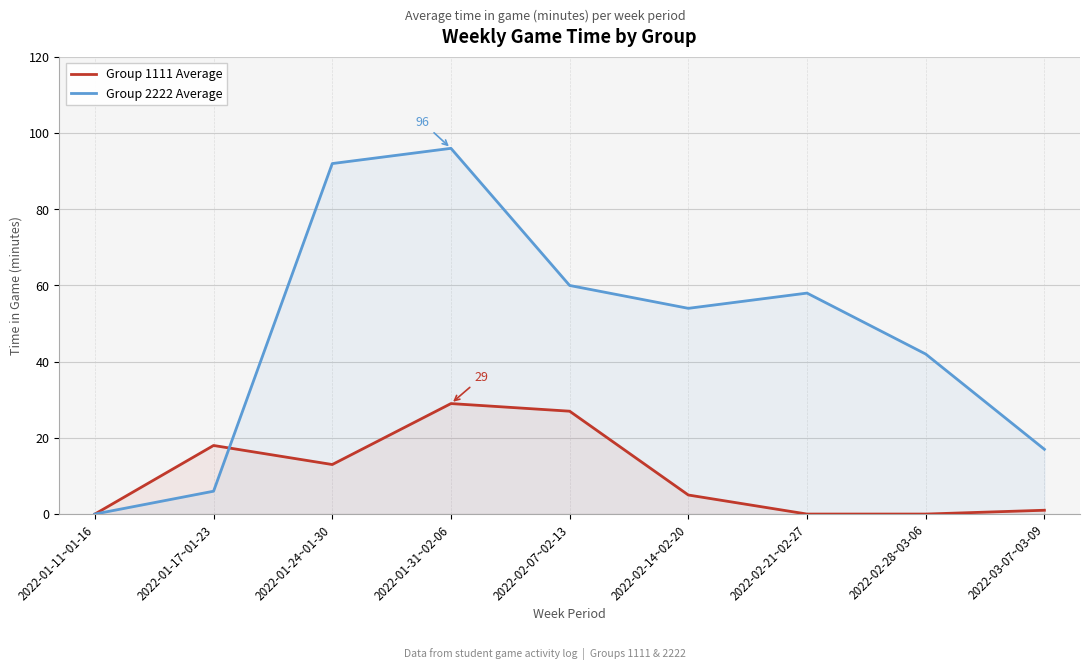

Where do Group 2222 Average and Group 1111 Average first cross each other?

2022-01-17~01-23 and 2022-01-24~01-30